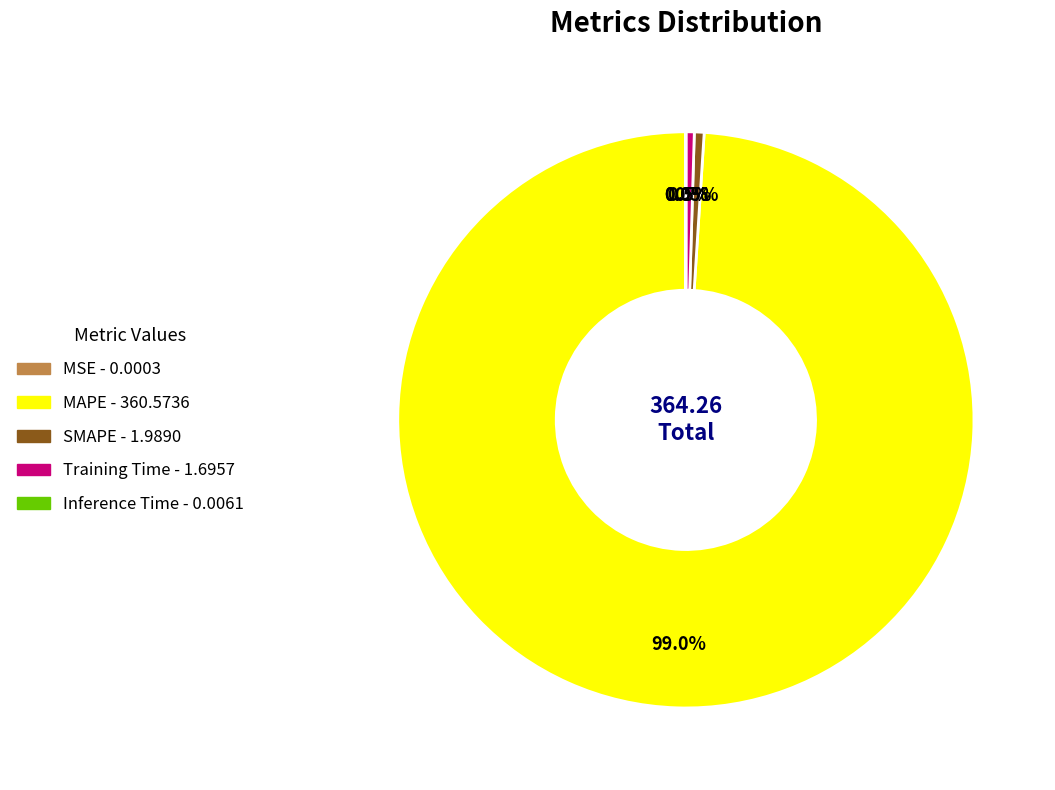

What percentage is NOT represented by SMAPE?

99.5%